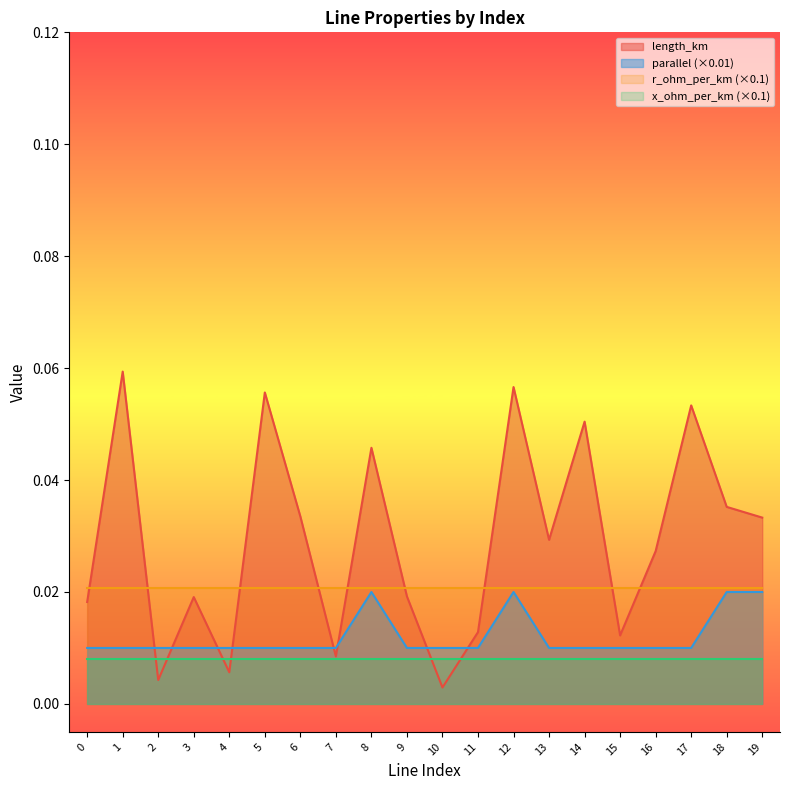

The value of parallel at 14 is 0.0. True or false?

False